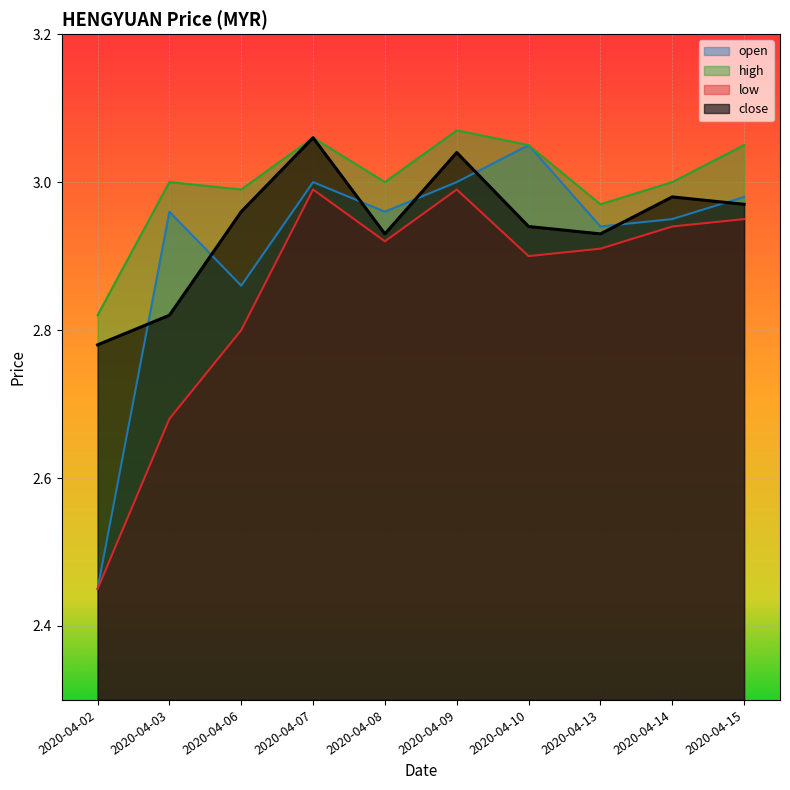

Which series has the largest range (max minus min)?

open